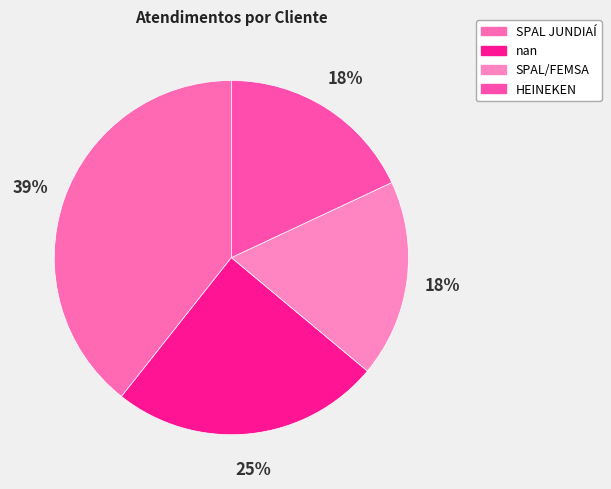

What percentage is NOT represented by nan?

75.4%